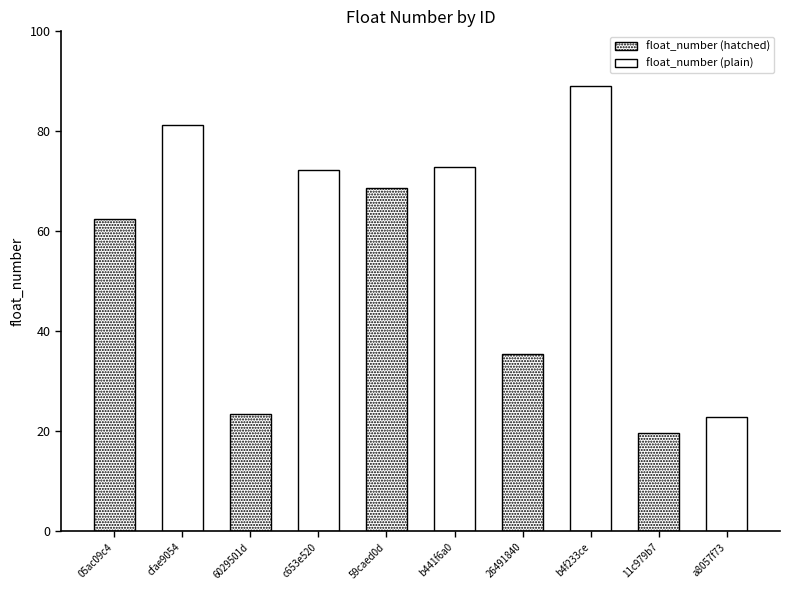

The value at 59caed0d is 68.6. True or false?

True